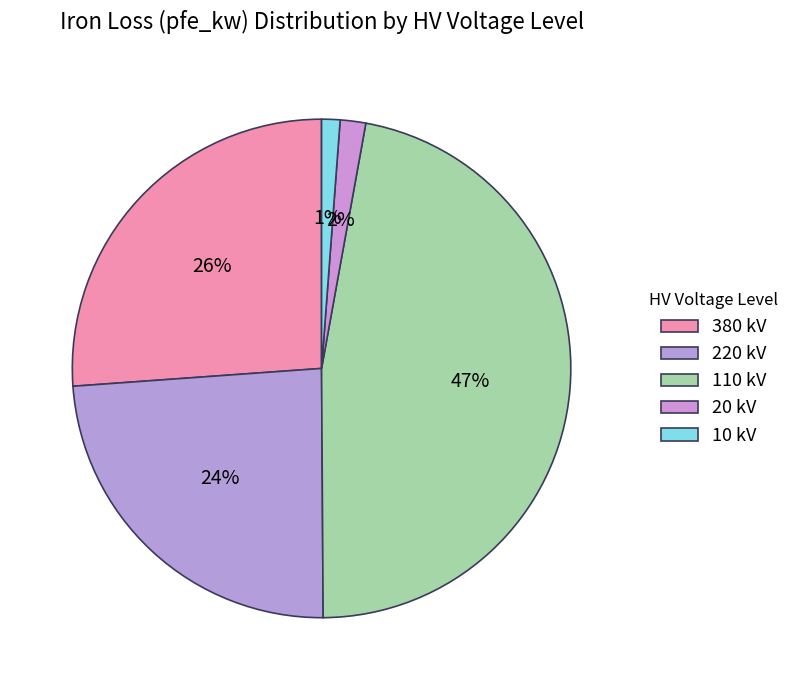

Is 10 kV the majority of the pie?

No